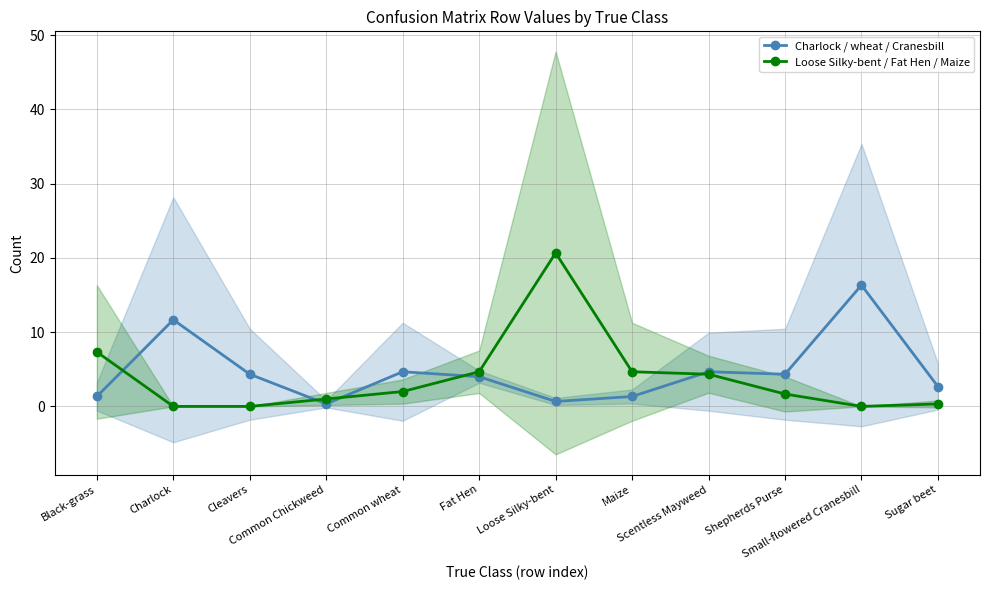

What is the total value across all series at Scentless Mayweed?

9.0